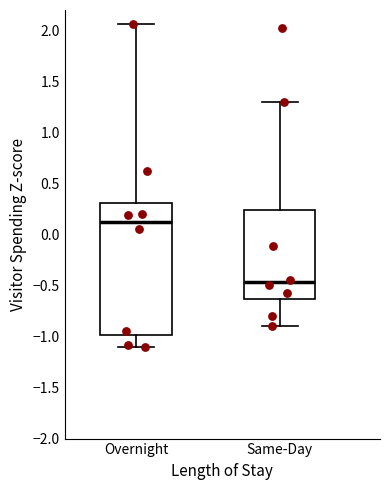

Reading left to right, transcribe this box plot: for each box, give where its median line is, the range the box spans, and where its two whiskers end, as read against the y-axis. The values are not printed on the chart, so give them approximately, as read against the axis.

Overnight: median 0.10, box -1.00 to 0.30, whiskers -1.10 to 2.05
Same-Day: median -0.45, box -0.65 to 0.25, whiskers -0.90 to 1.30